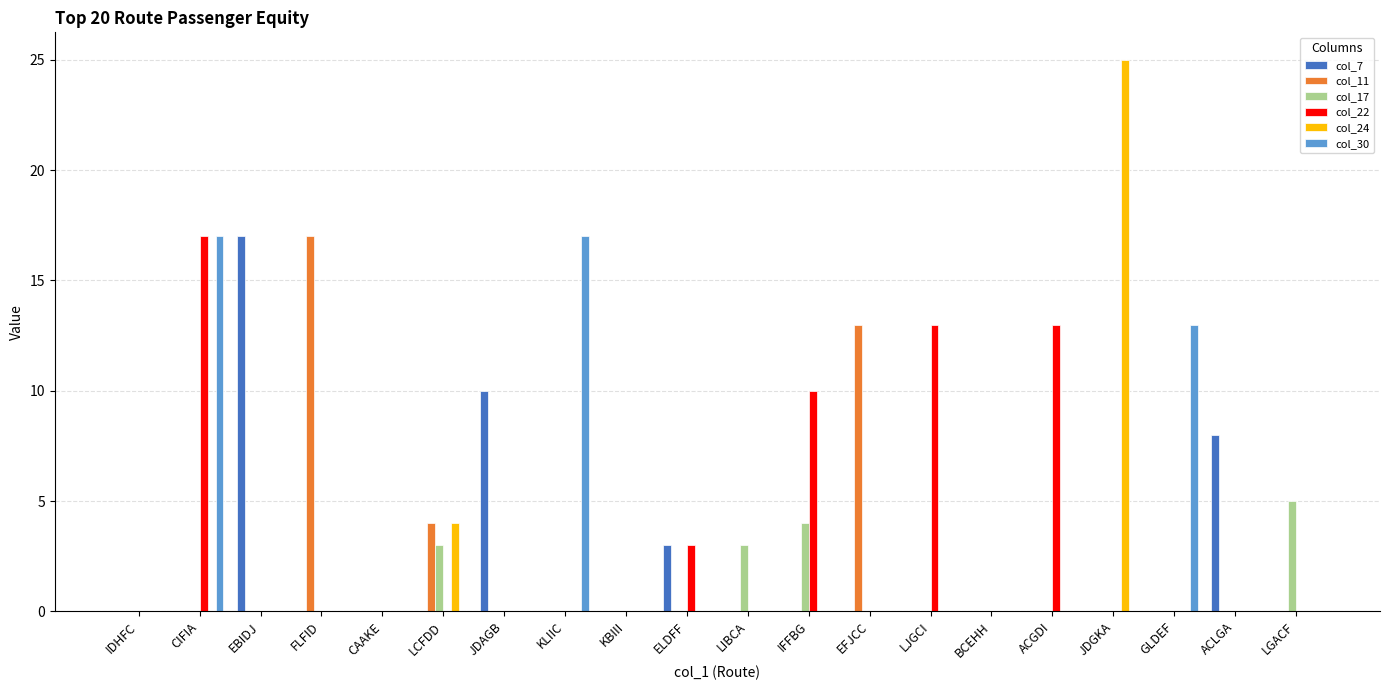

Where is col_22 nearest to the value 8?

IFFBG